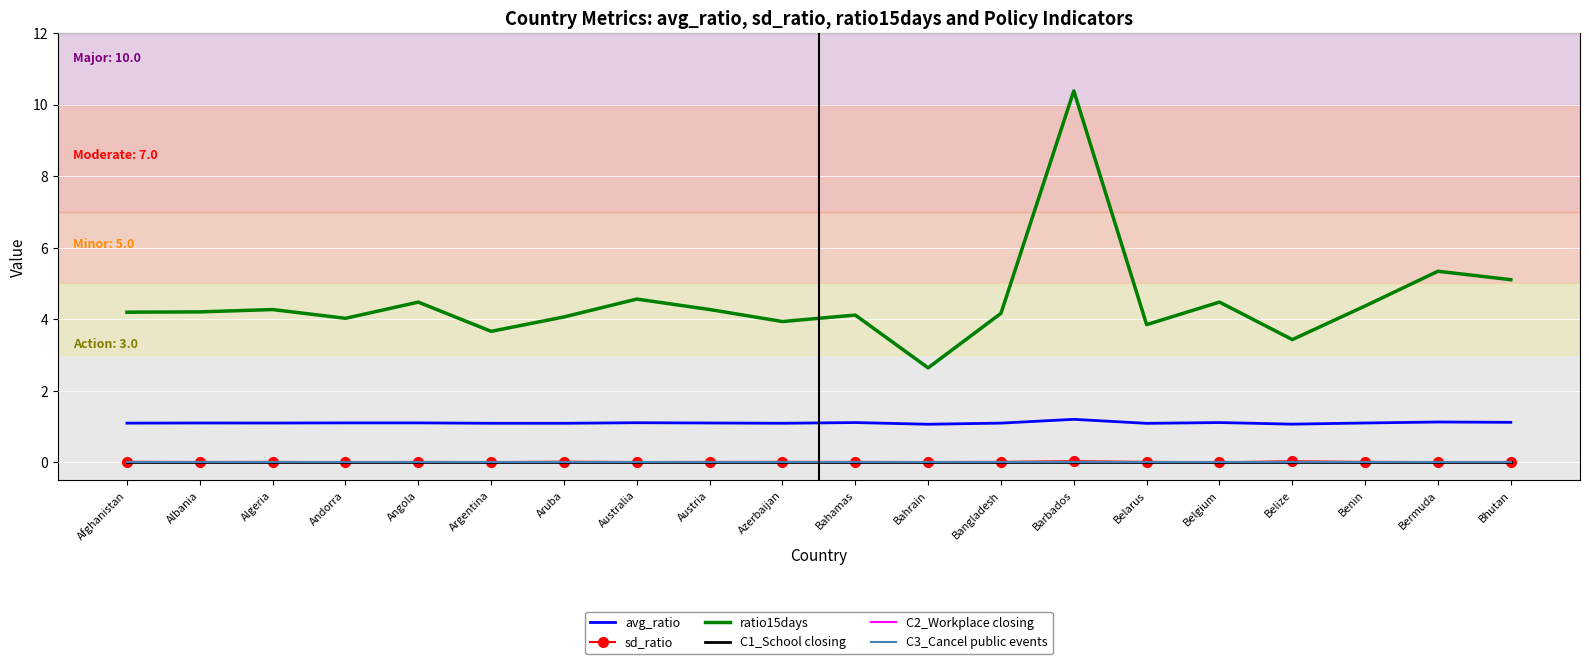

At which label does ratio15days reach its minimum?

Bahrain